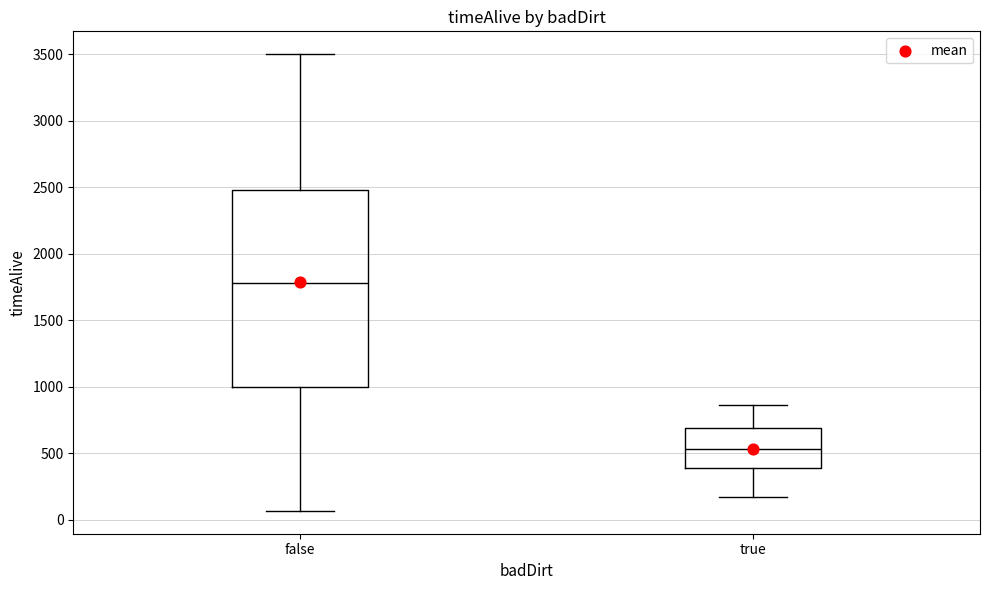

Comparing the boxes themselves (not the whiskers), which one is the tallest?

false